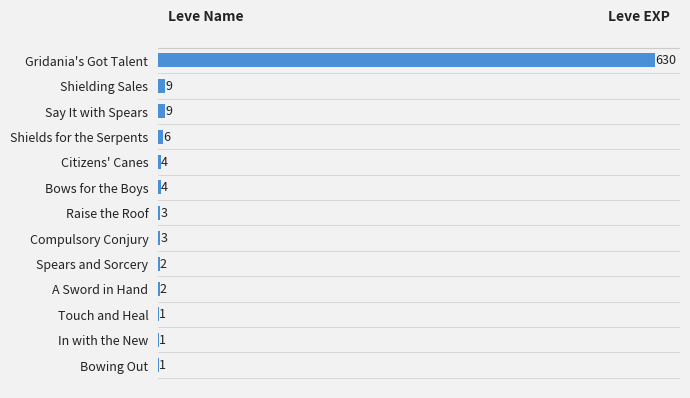

What is the average value?

52